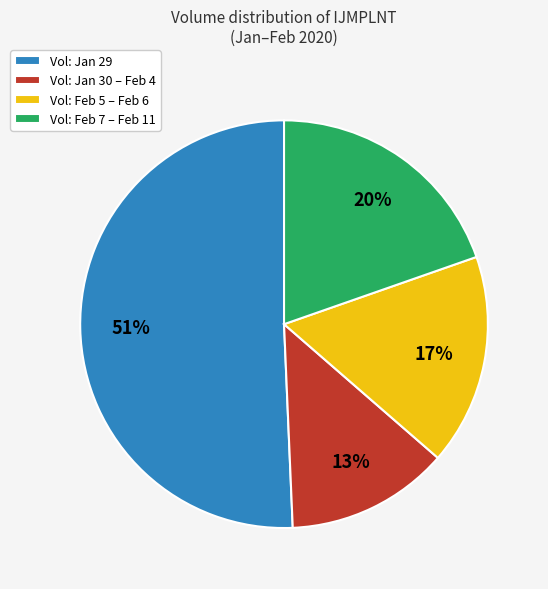

Is there any slice that represents more than half of the pie?

Yes